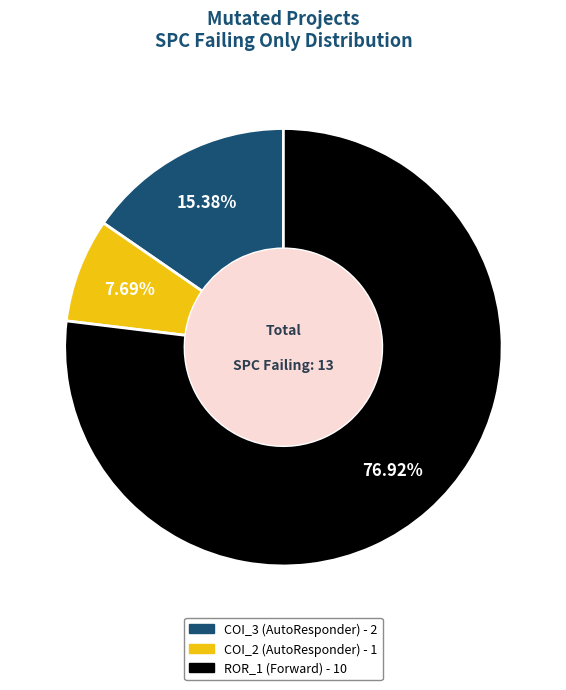

Count the number of slices in the pie.

3